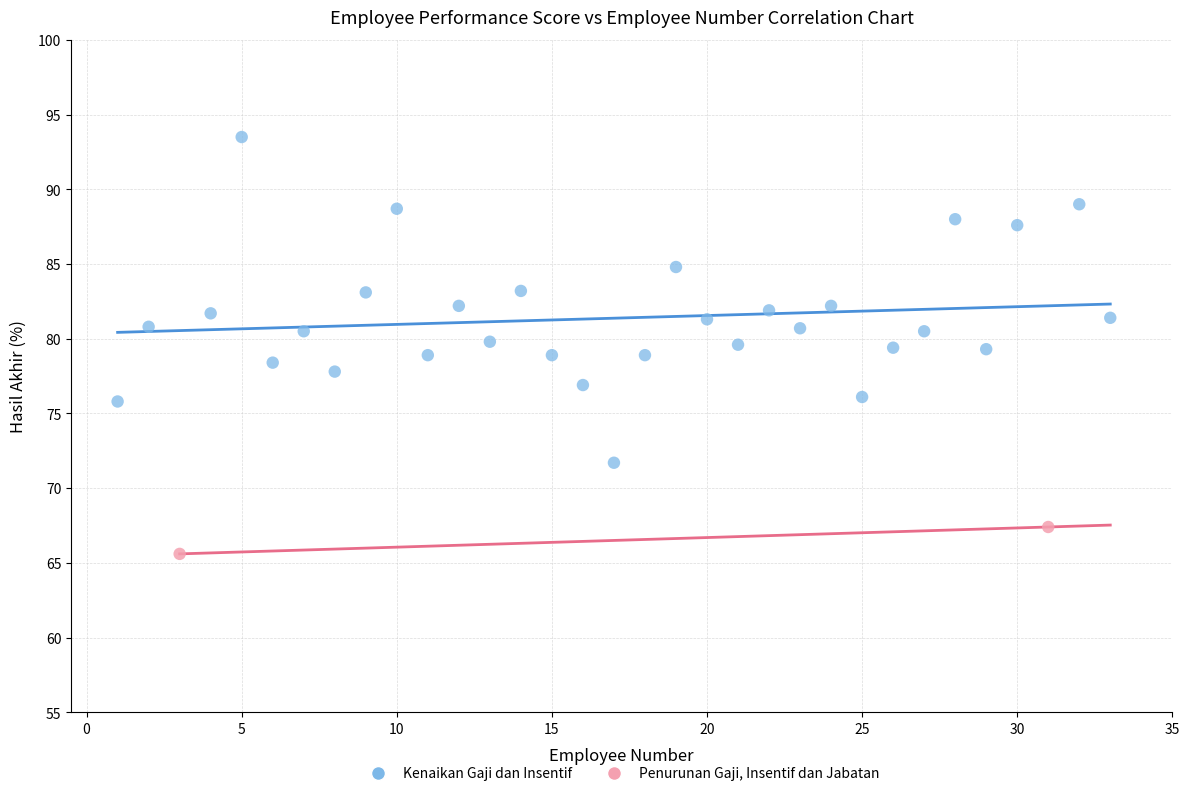

What are all the series names shown in the legend?

Kenaikan Gaji dan Insentif, Penurunan Gaji, Insentif dan Jabatan